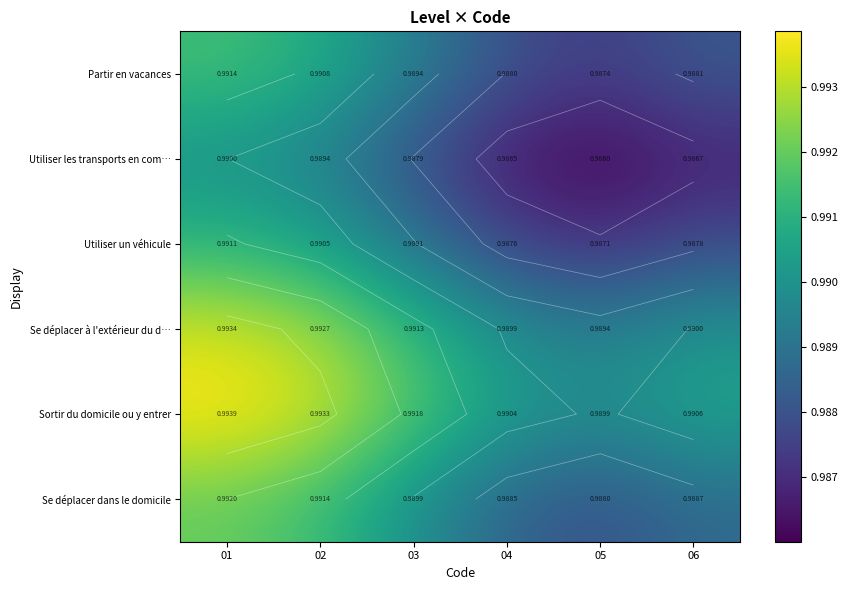

True or false: Utiliser les transports en com… has a value of 0.3 at 01.

False